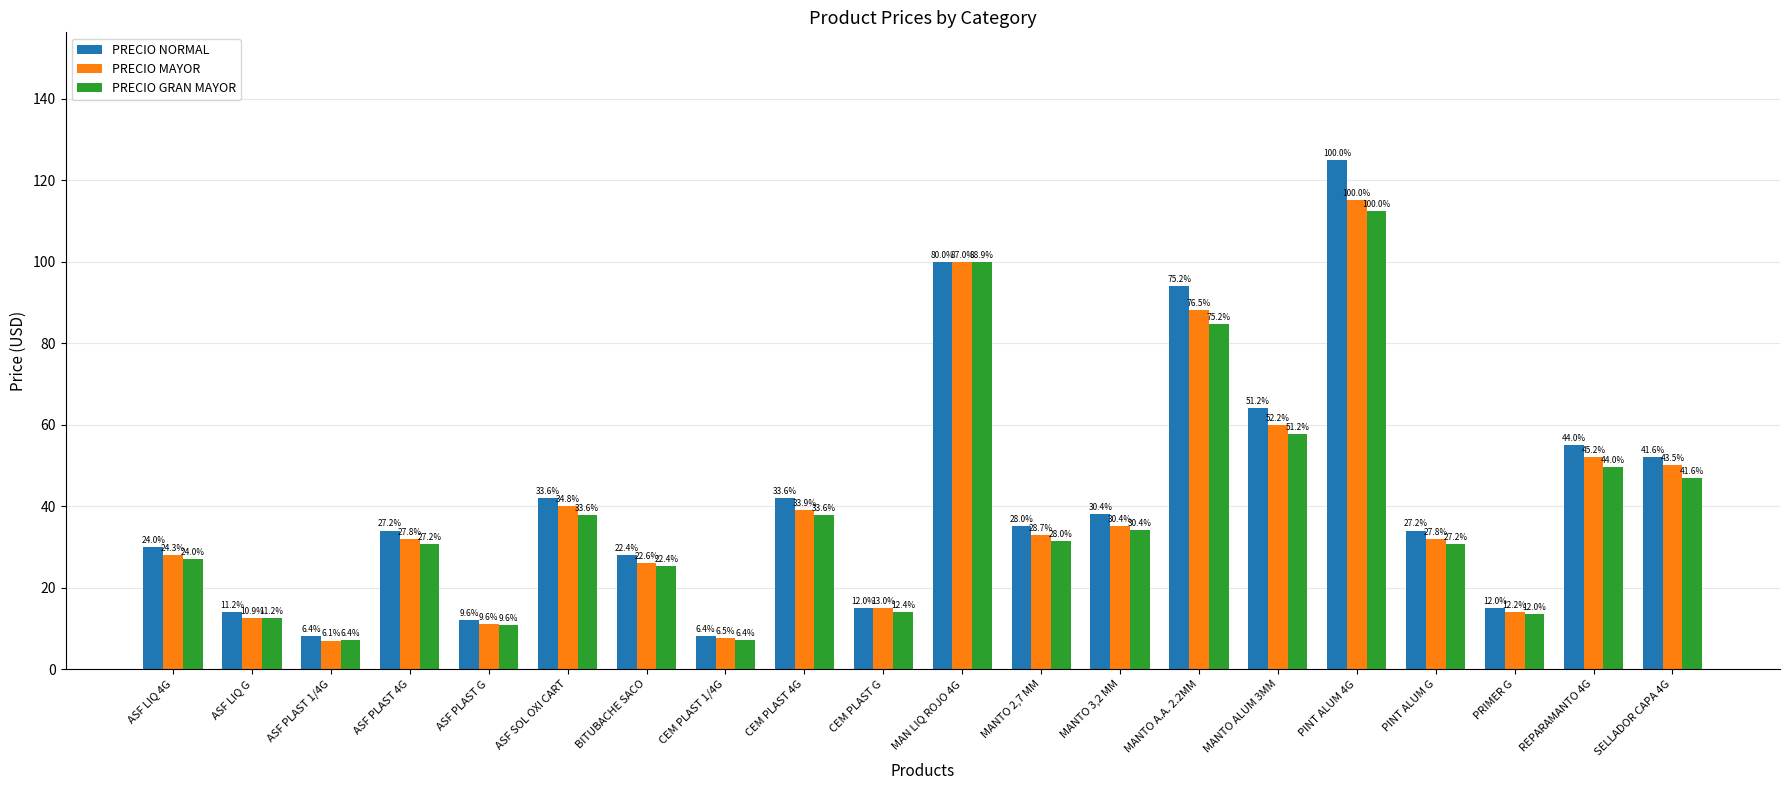

What is the approximate value of PRECIO MAYOR at CEM PLAST G?

15.0